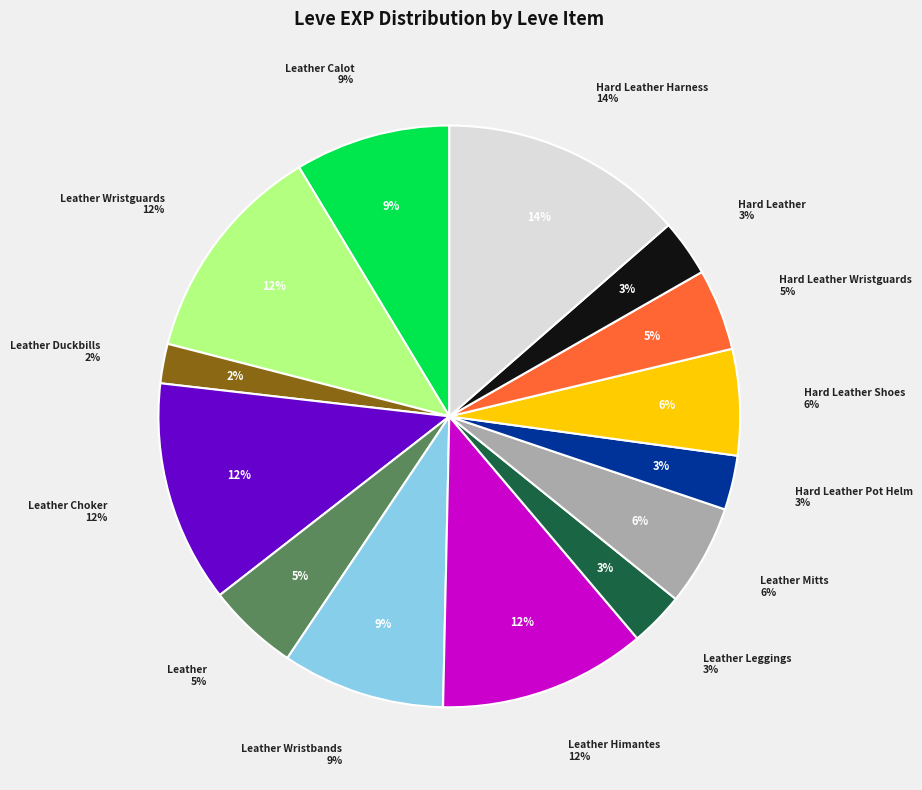

What is the change in value from Leather Duckbills to Leather Himantes?

+680